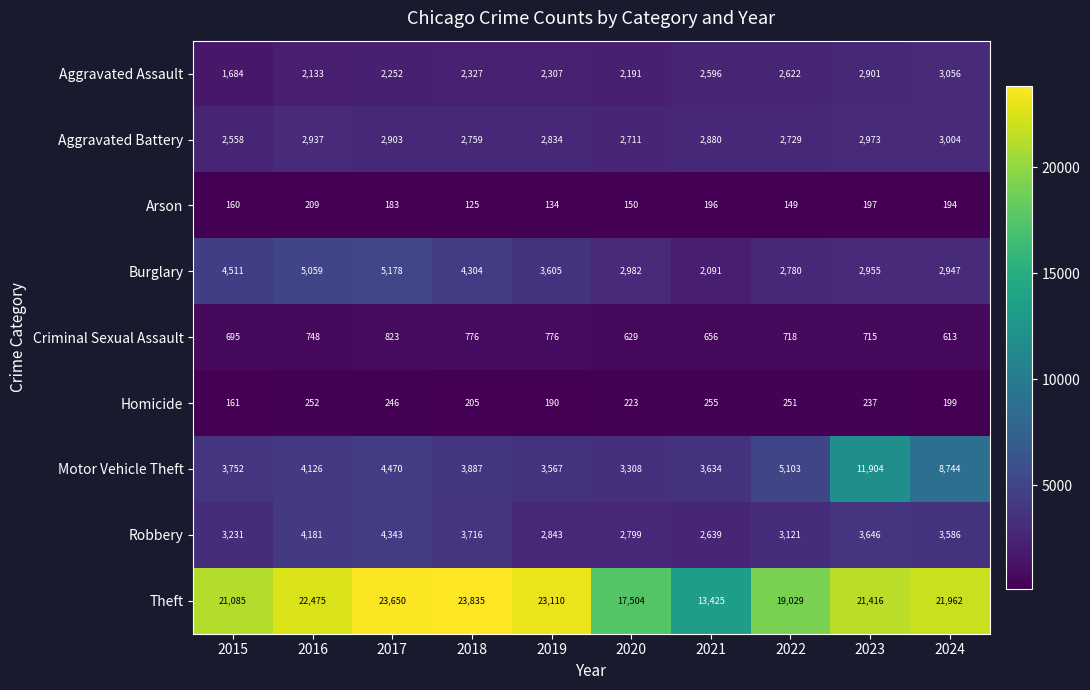

Count the Criminal Sexual Assault values in the range 656 to 776.

7